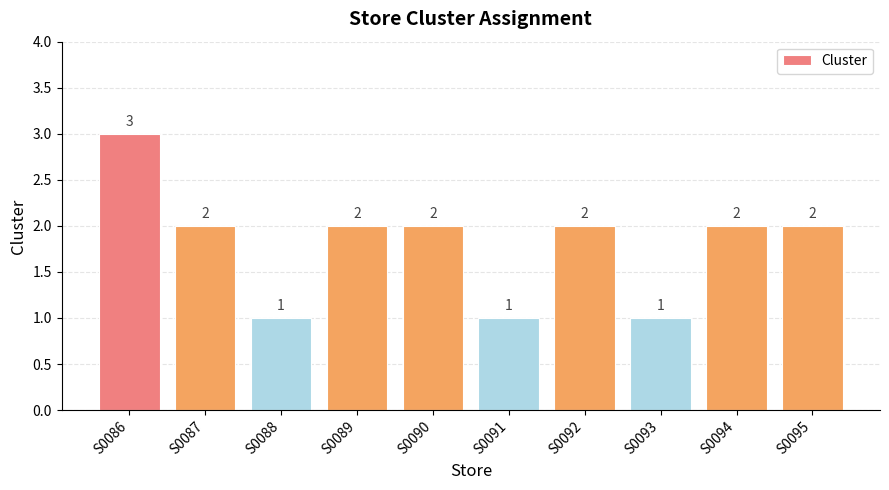

What is the difference between the maximum and second lowest values?

2